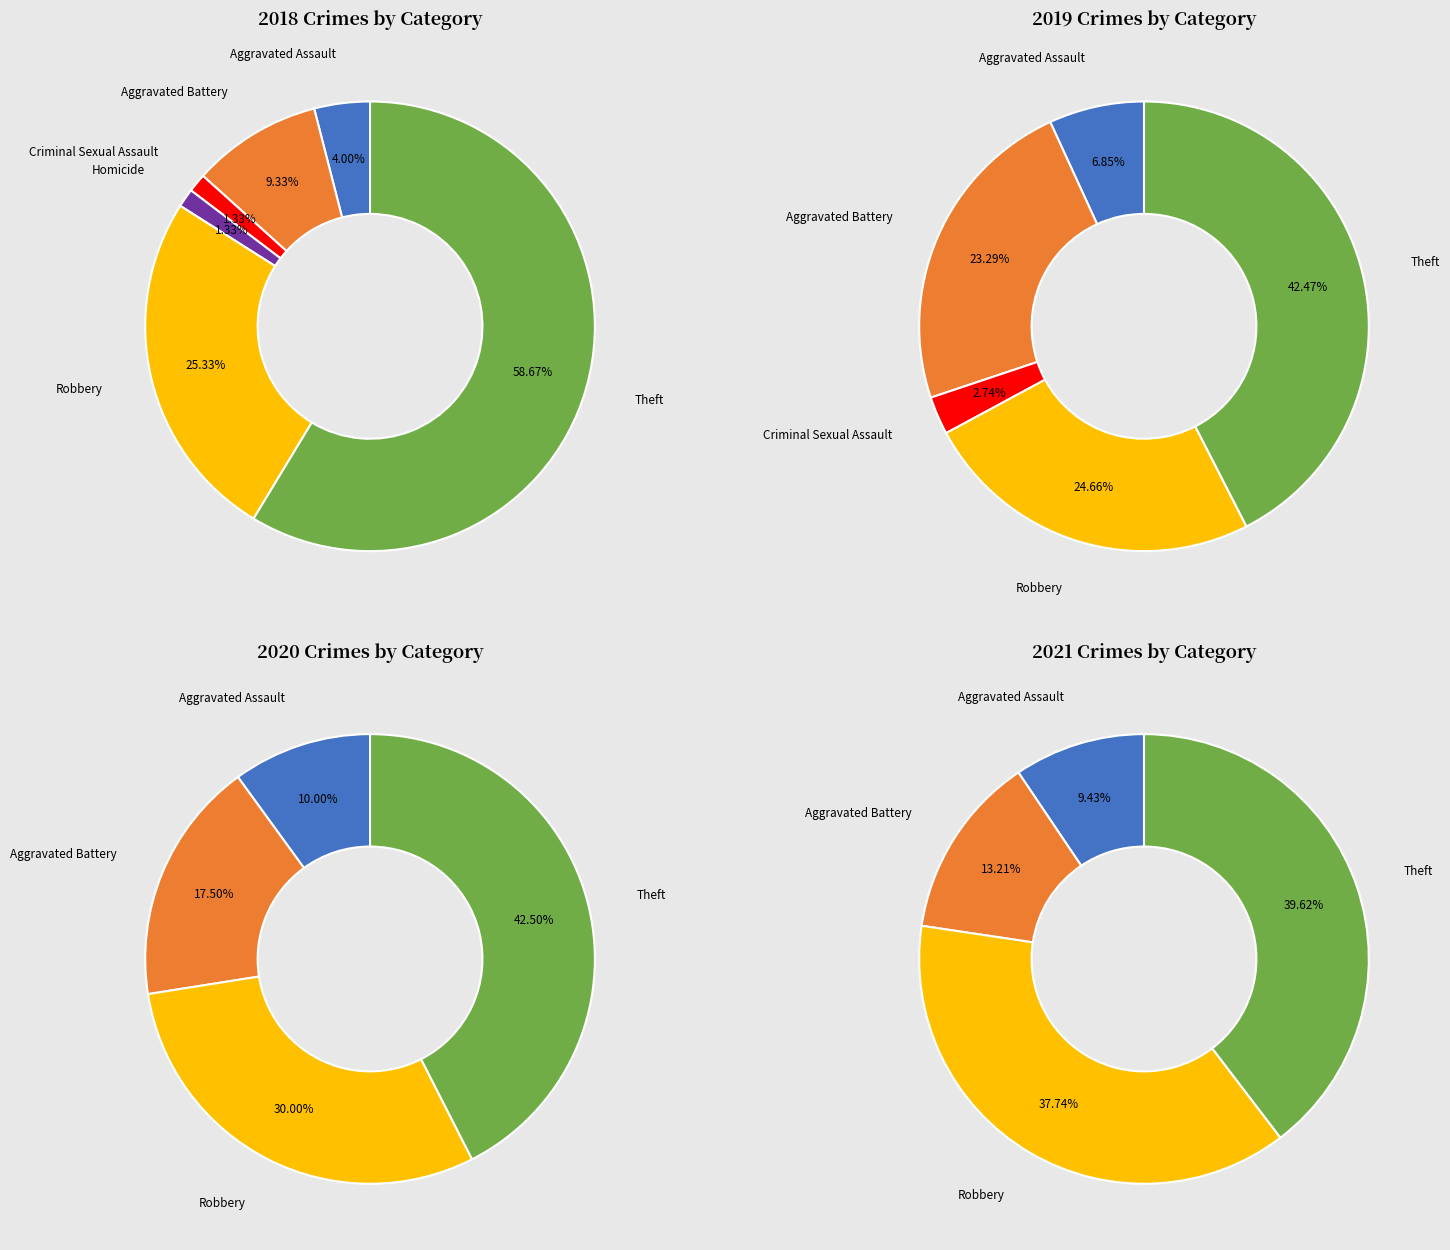

Which series has the widest spread of values?

2018